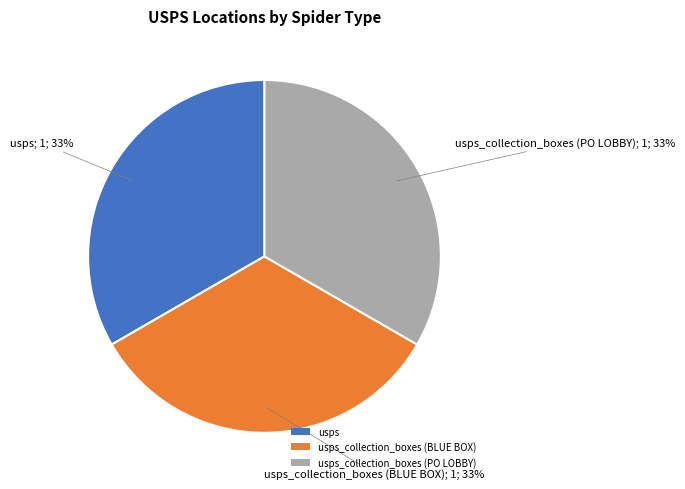

Is it true that usps_collection_boxes (PO LOBBY) is 25% of the pie?

False